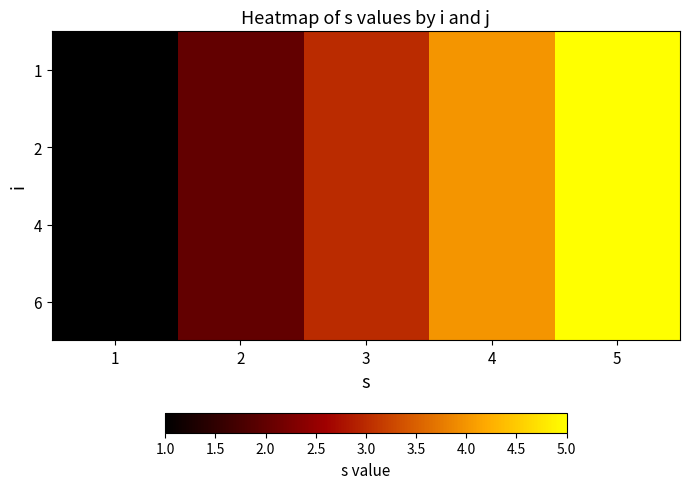

Between 1 and 4, which series saw the biggest shift?

1